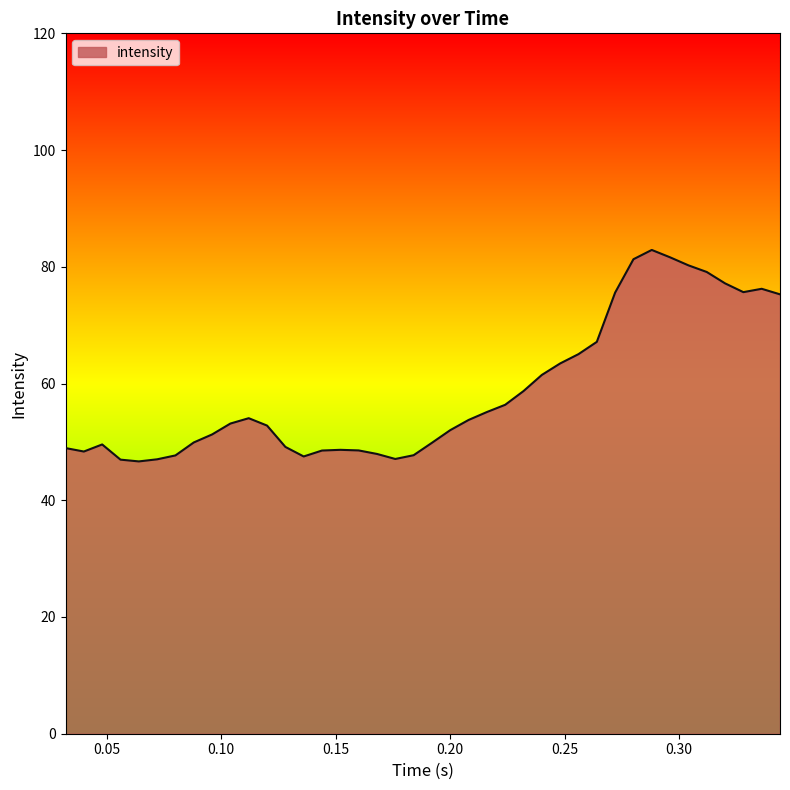

What is the smallest value displayed?

46.7